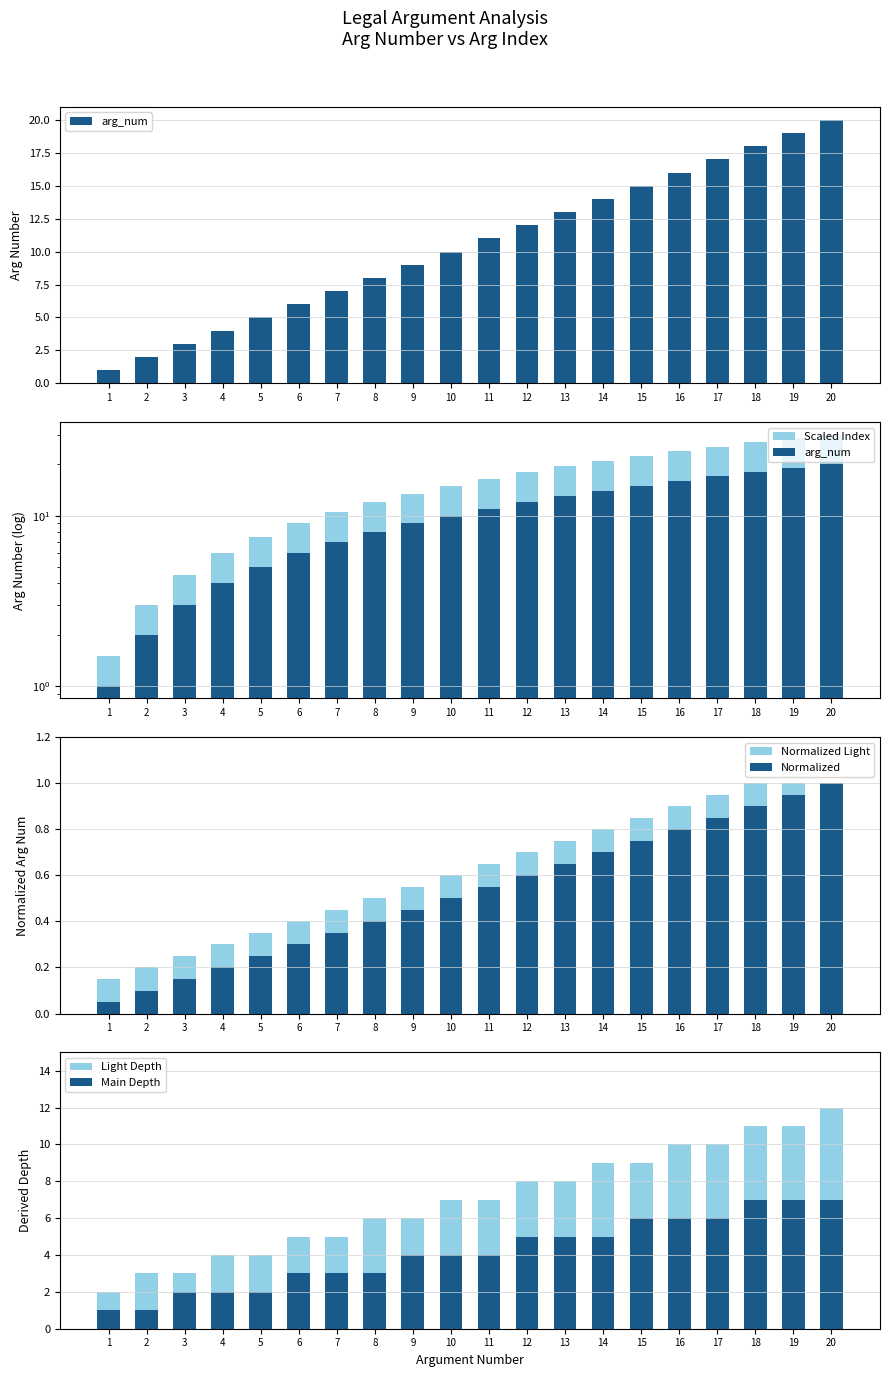

What are all the series names shown in the legend?

arg_num, Scaled Index, Normalized Light, Normalized, Light Depth, Main Depth